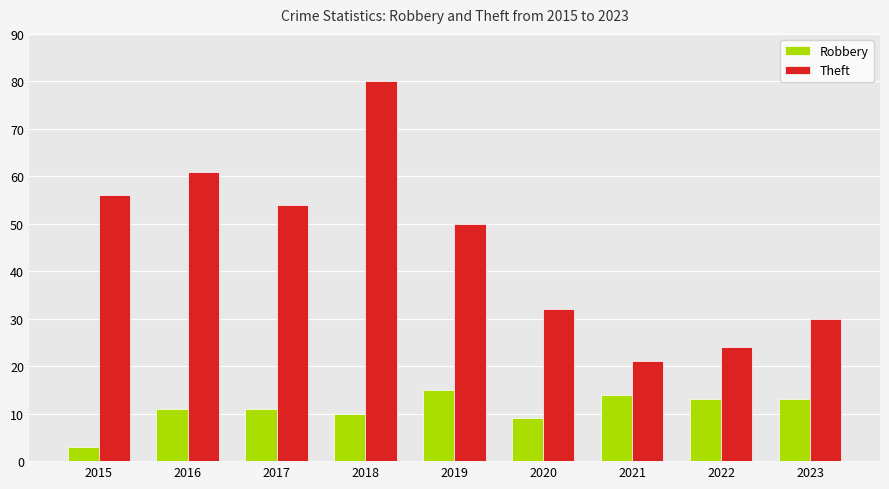

Reading left to right, what are all the values shown in this chart?

Robbery: 3	11	11	10	15	9	14	13	13
Theft: 56	61	54	80	50	32	21	24	30